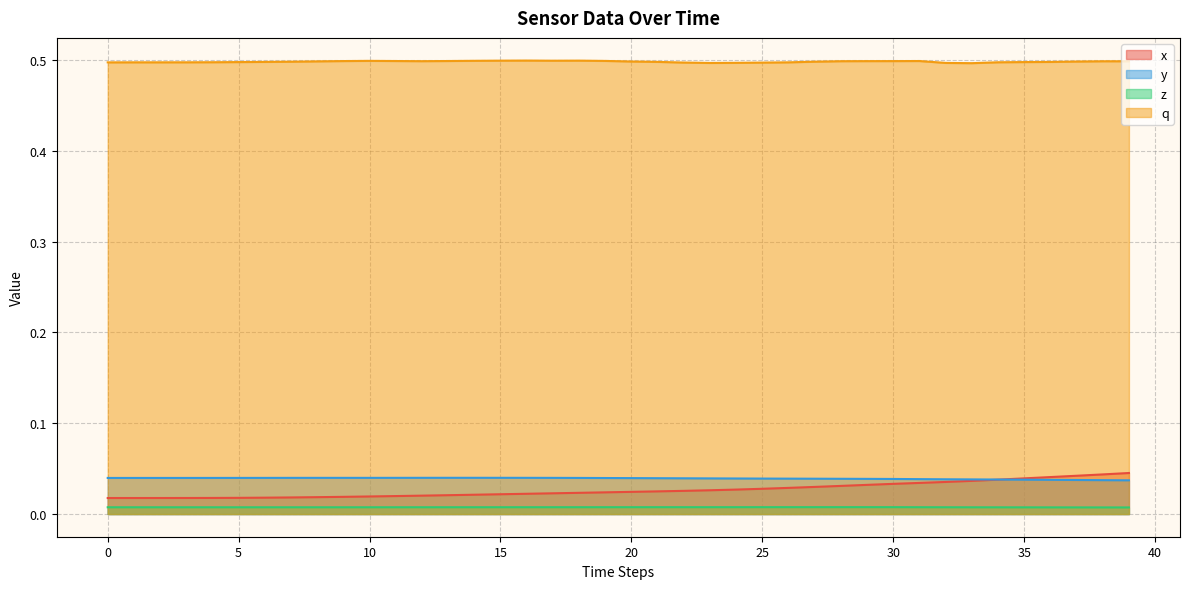

Rank the series at 28 from highest to lowest value.

q, y, x, z